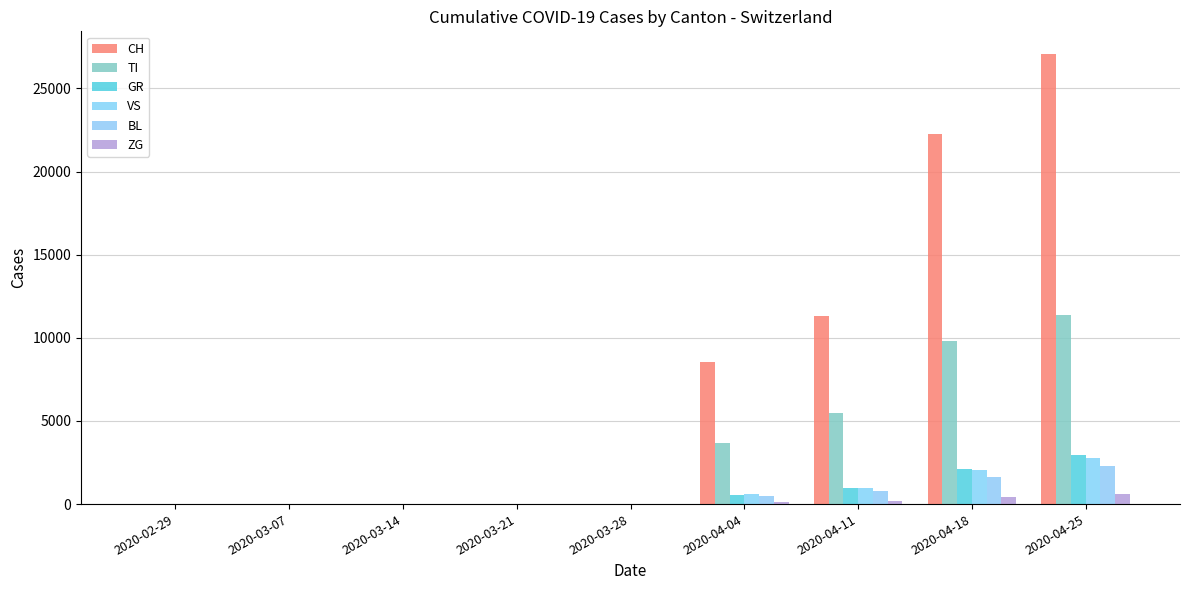

Rank the series at 2020-03-28 from lowest to highest value.

CH, TI, GR, VS, BL, ZG